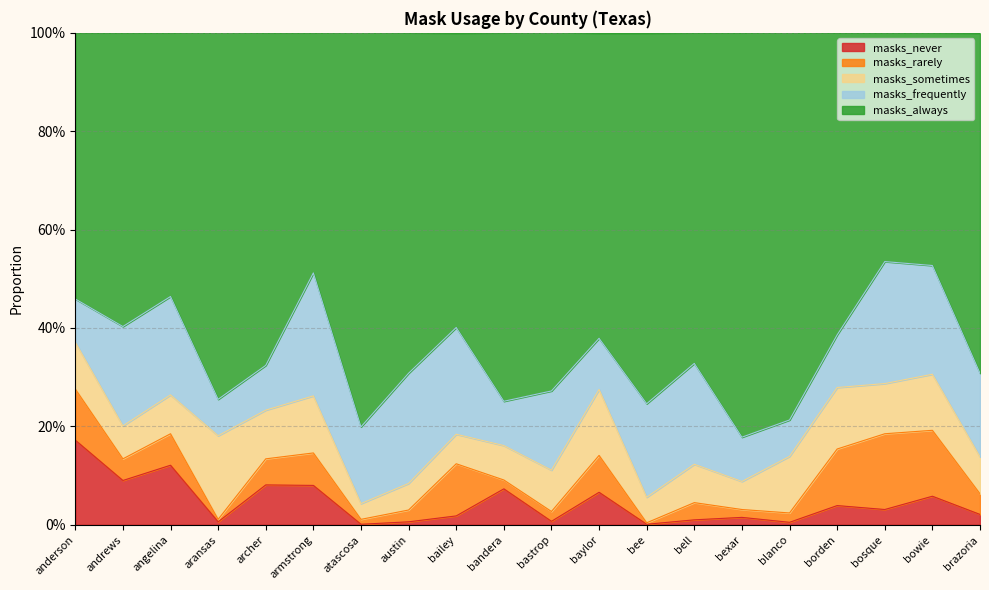

Rank the series by their maximum value, from lowest to highest.

masks_rarely, masks_sometimes, masks_never, masks_frequently, masks_always